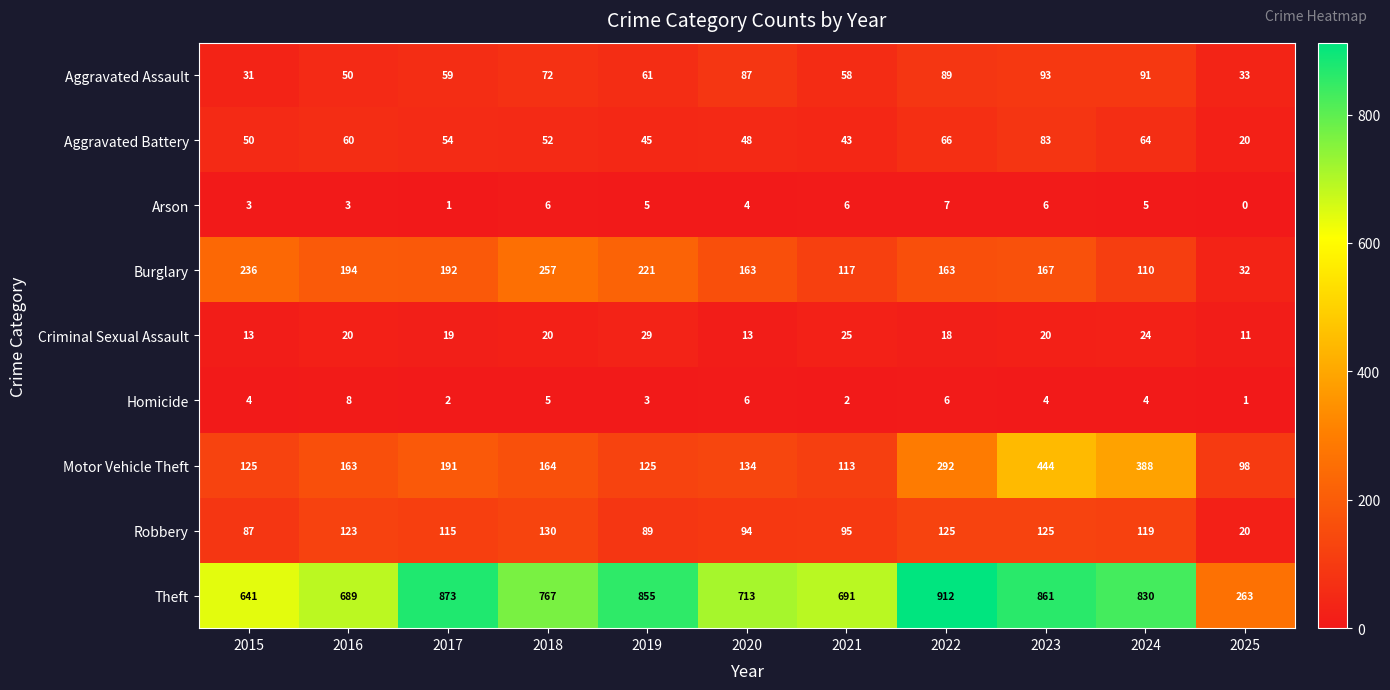

What is the maximum value for Theft?

912